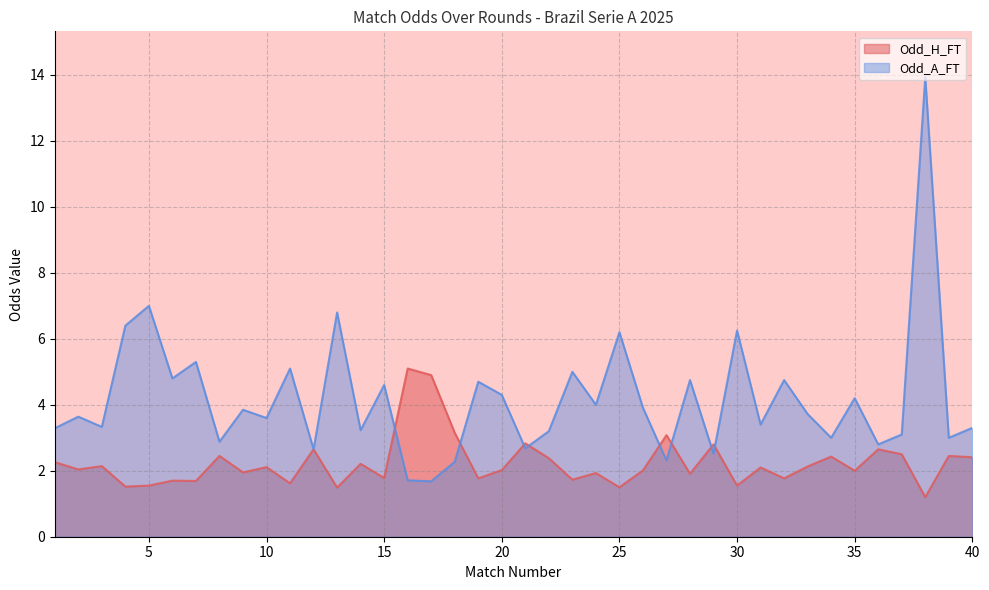

Which category has the lowest value in the Odd_A_FT series?

17